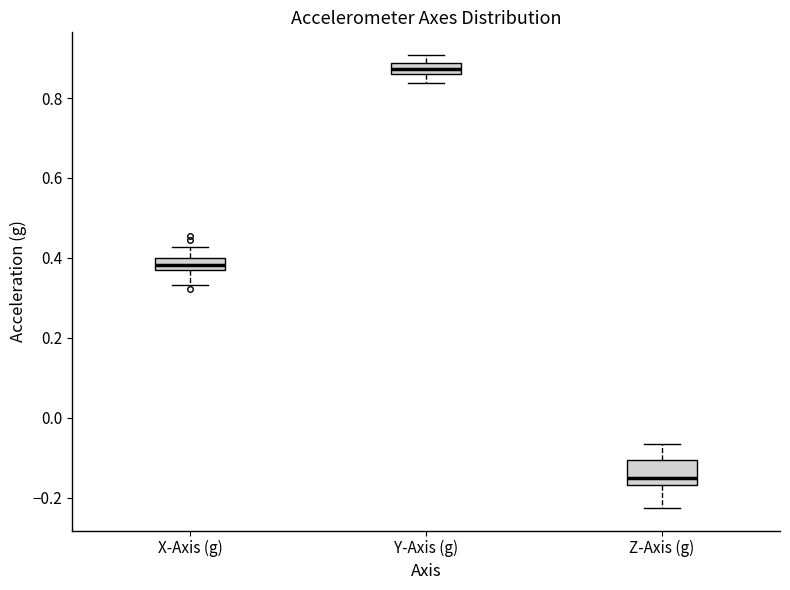

Which box's median line is the highest?

Y-Axis (g)